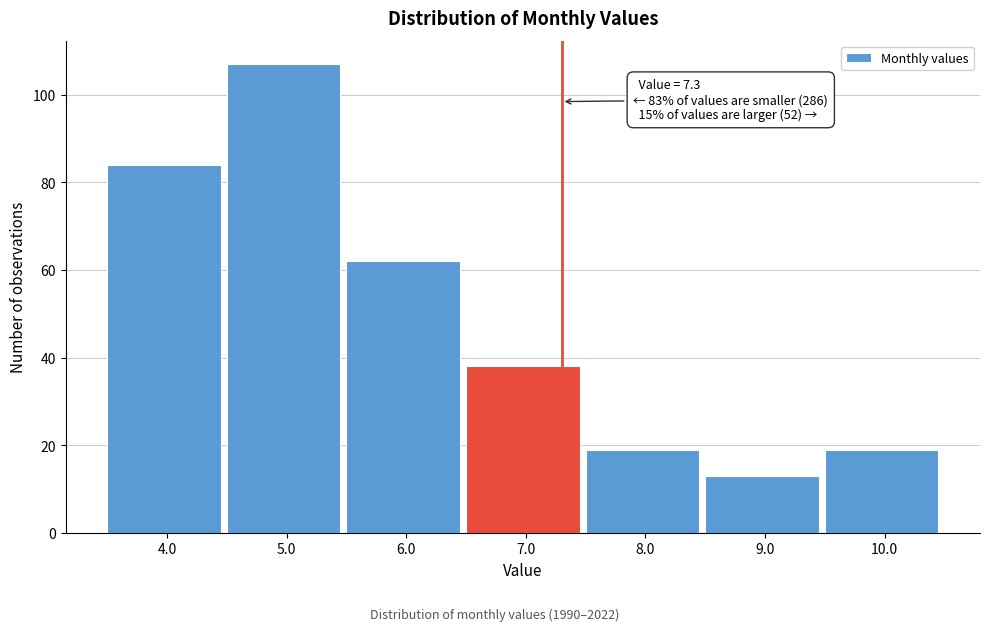

Which range on the x-axis has the tallest bar?

4.5 to 5.5